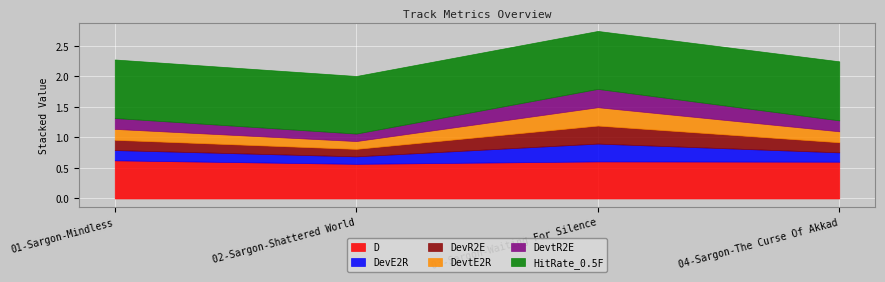

What is the approximate value of HitRate_0.5F at 03-Sargon-Waiting For Silence?

0.9